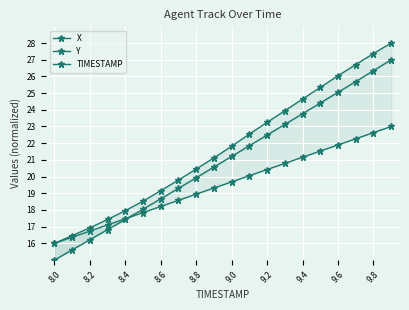

Where is X nearest to the value 21?

9.0